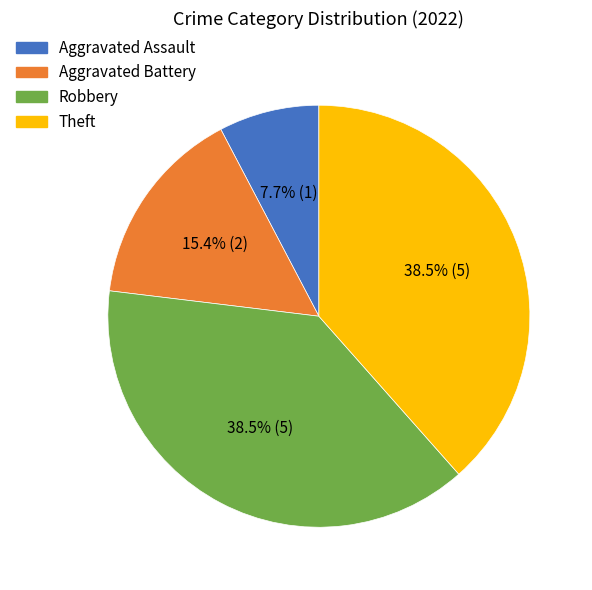

Approximately how many times larger is the value at Robbery compared to Theft?

1.0